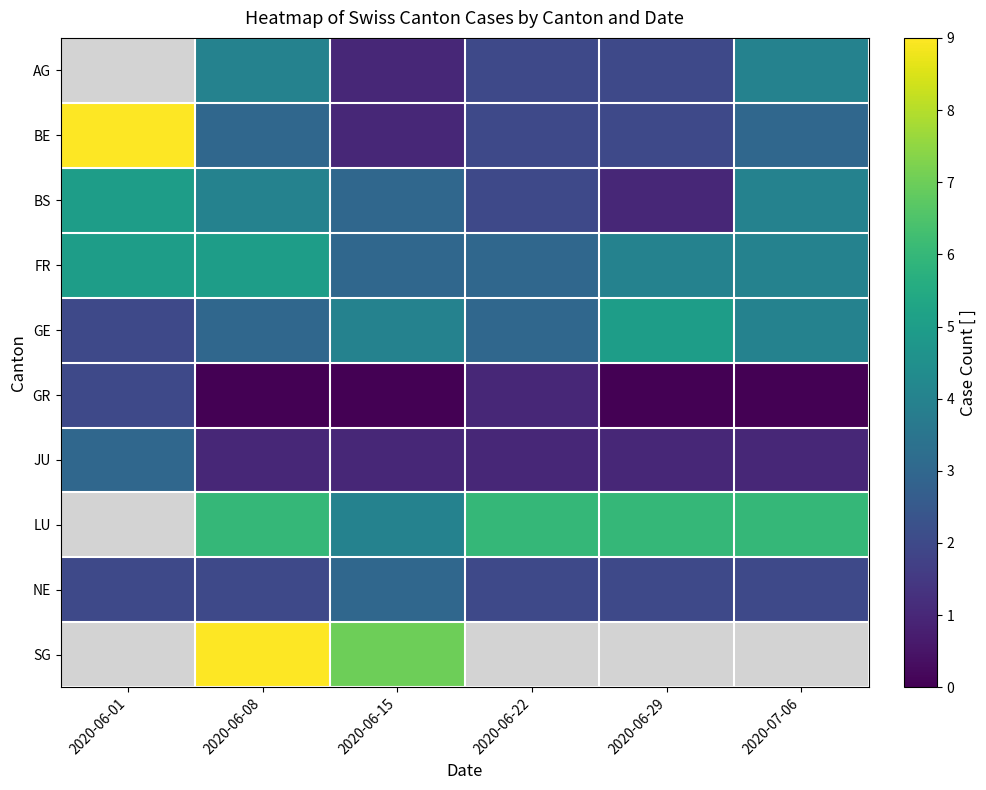

True or false: NE has a value of 2.0 at 2020-06-29.

True